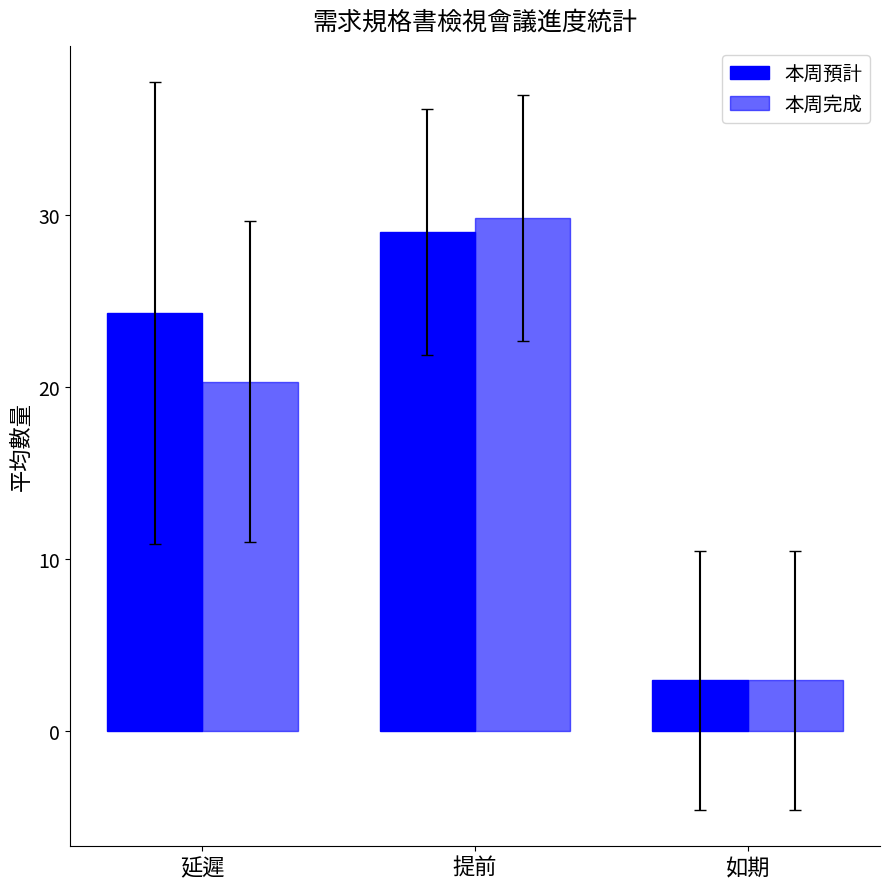

True or false: 本周預計 has a value of 1.9 at 如期.

False